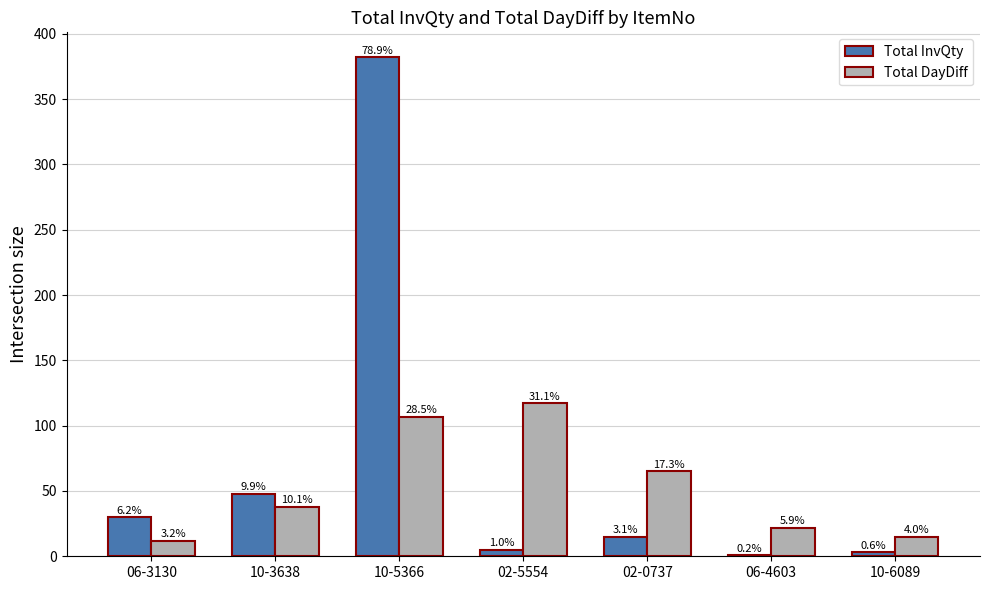

Are the bars grouped side by side (vs. stacked)?

Yes